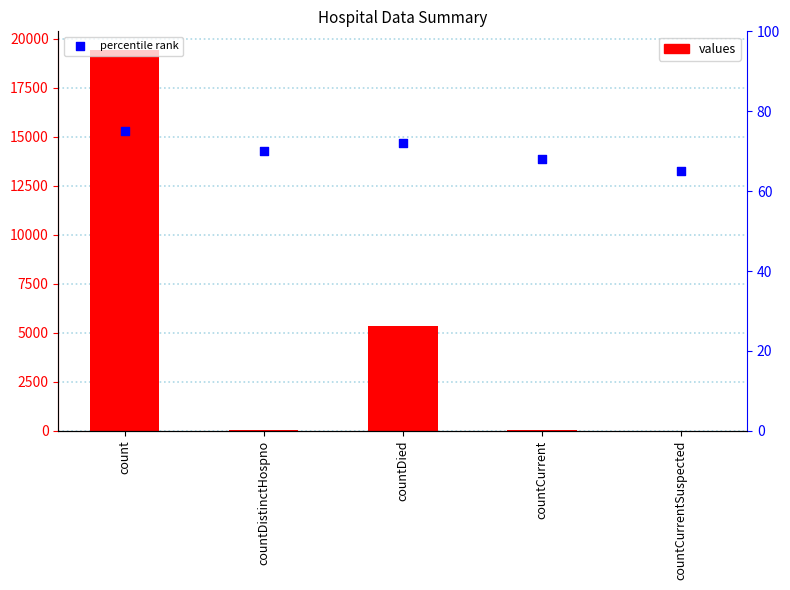

Which series has the largest total across all categories?

values